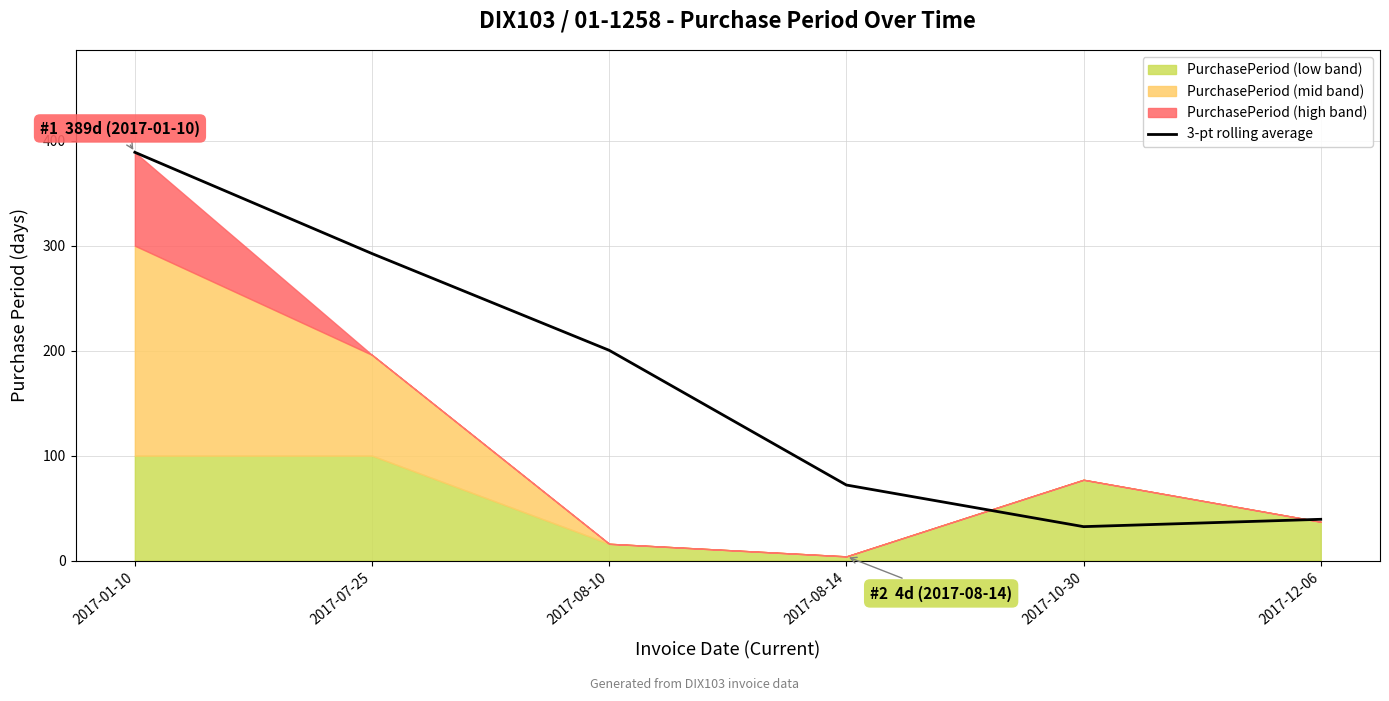

What is the label of the 6th point from the right?

2017-01-10